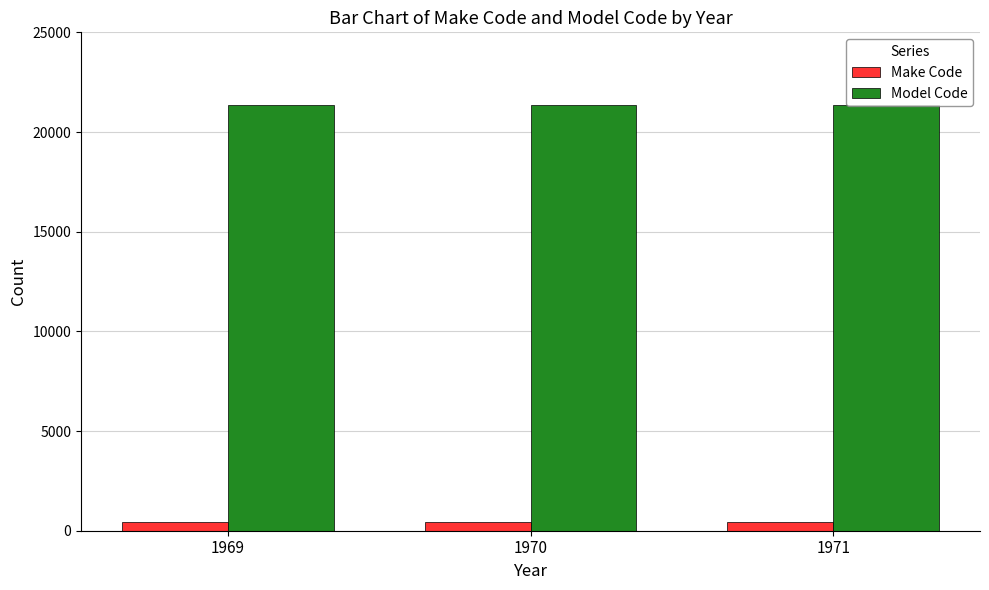

Reading right to left, what are all the values shown in this chart?

Make Code: 1971=457	1970=457	1969=457
Model Code: 1971=21378	1970=21378	1969=21378